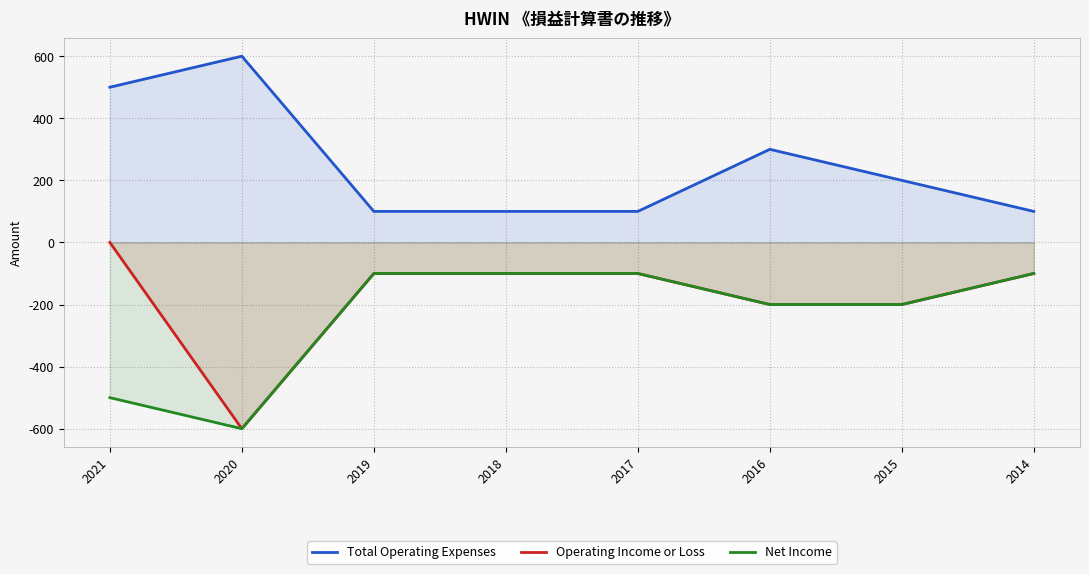

What is the total value across all series at 2016?

-100